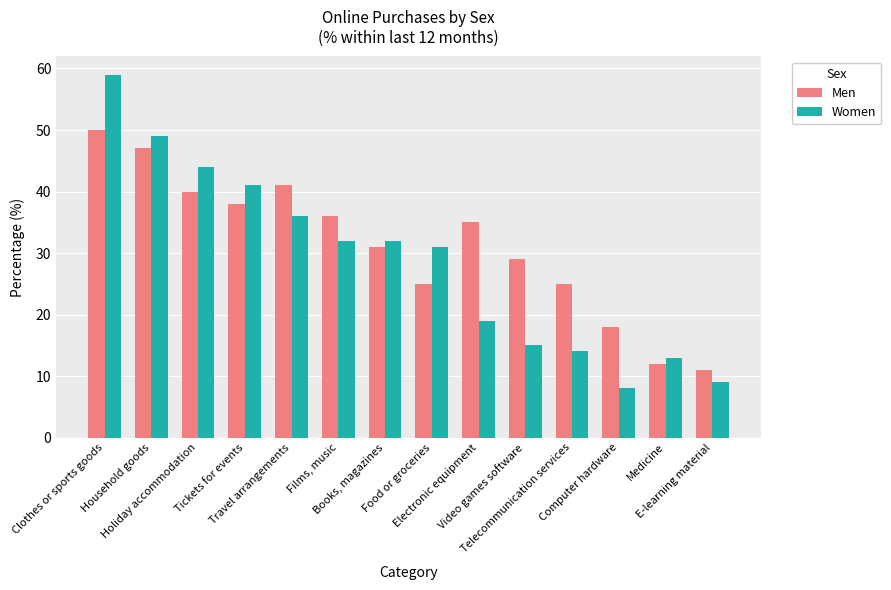

Which series has the widest spread of values?

Women